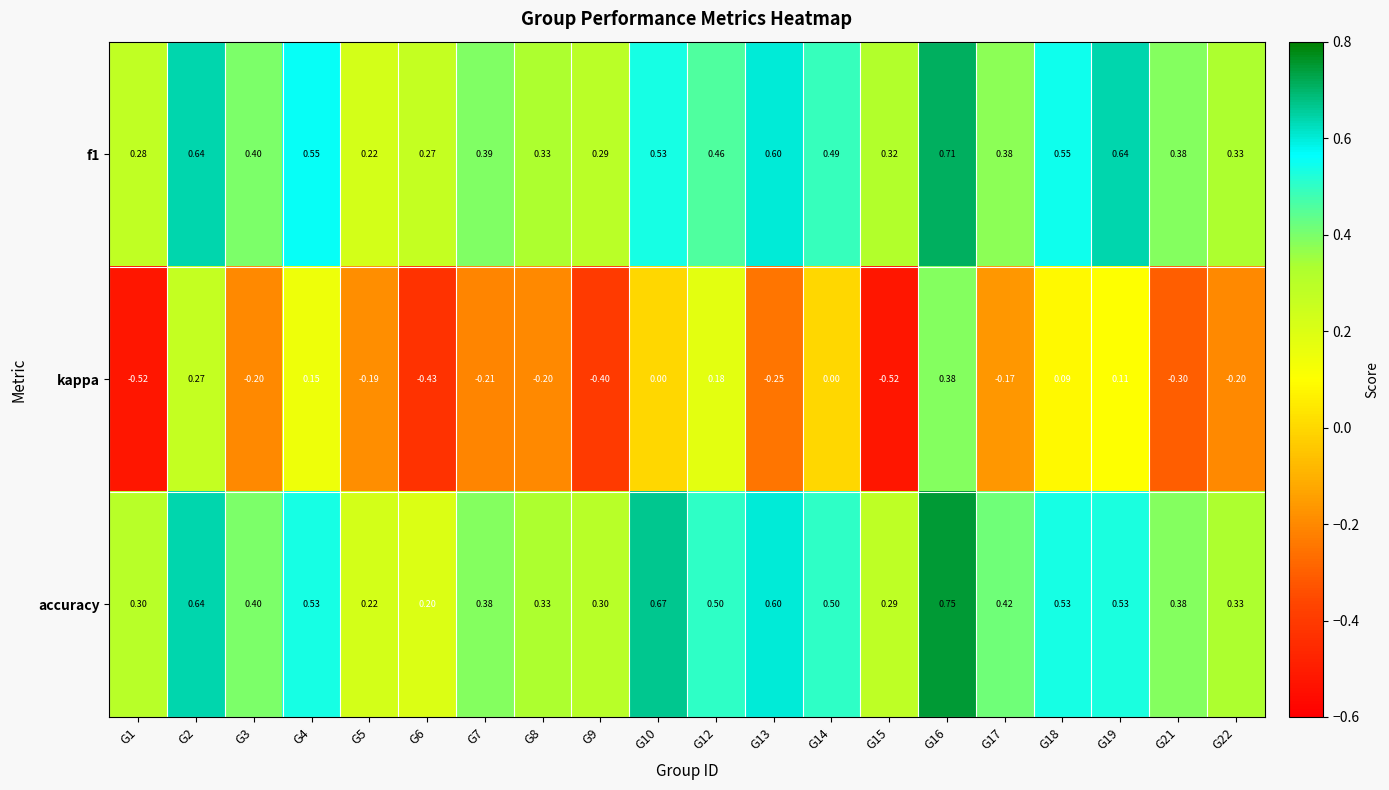

At how many categories does at least one series exceed 0?

20